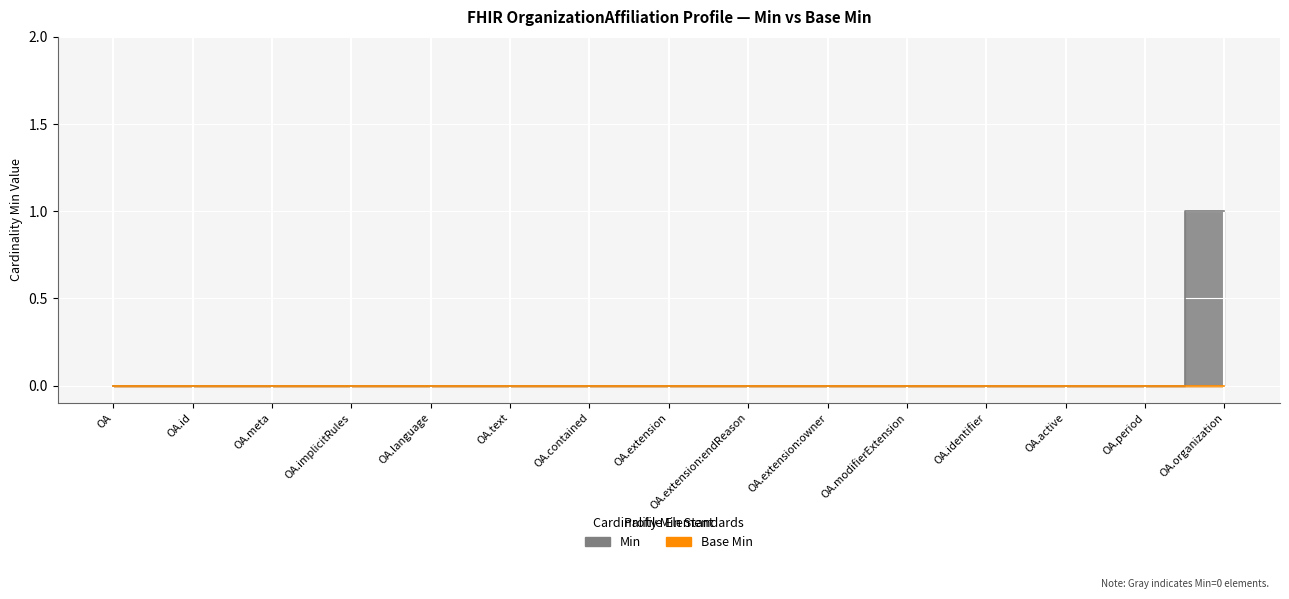

Which has a higher value, OA.period or OA.text?

OA.period